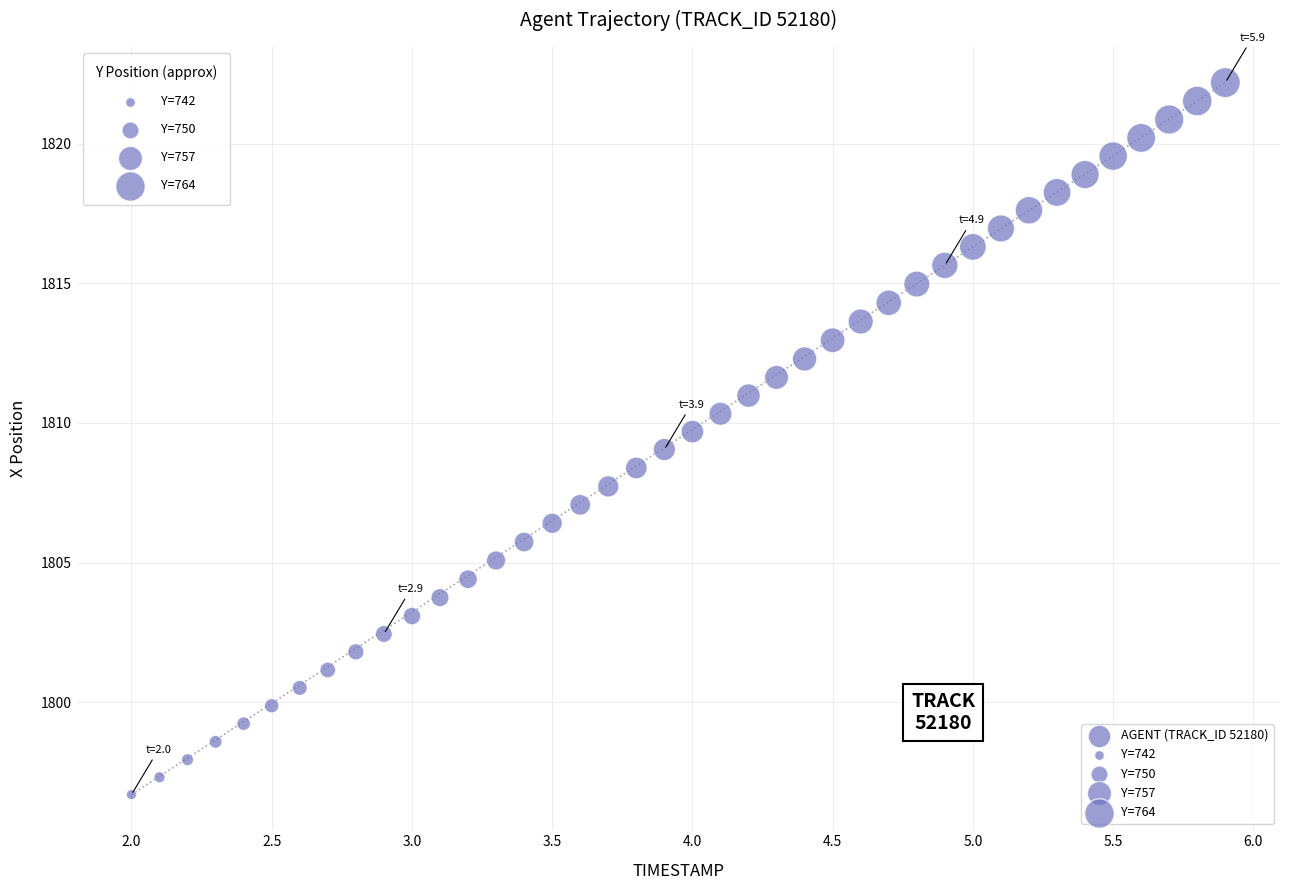

What is the range of X values (max minus min)?

3.9